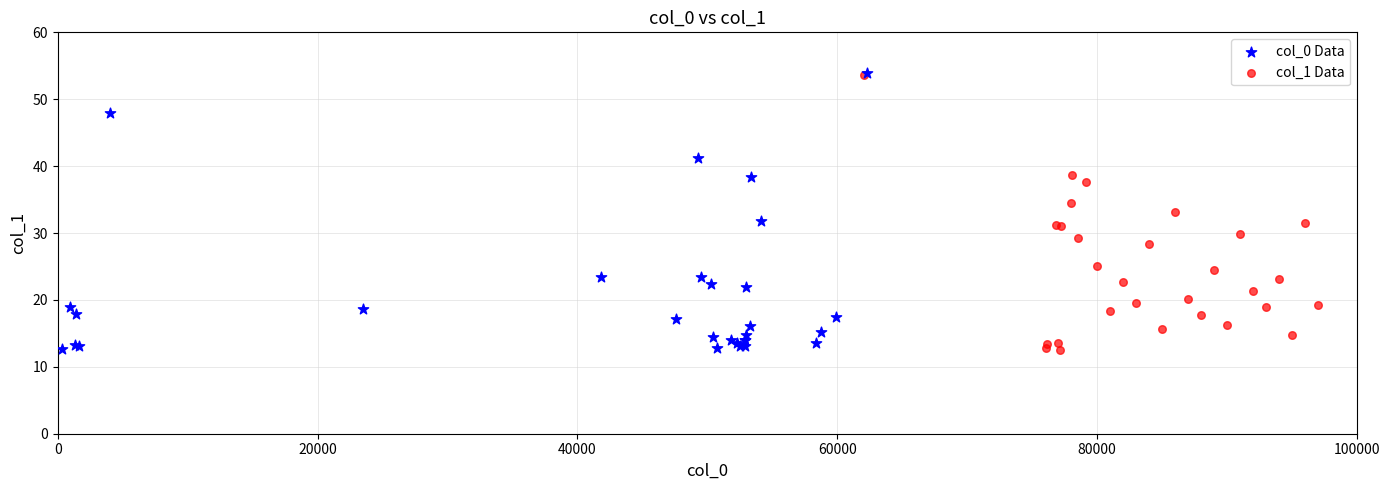

What are all the series names shown in the legend?

col_0 Data, col_1 Data